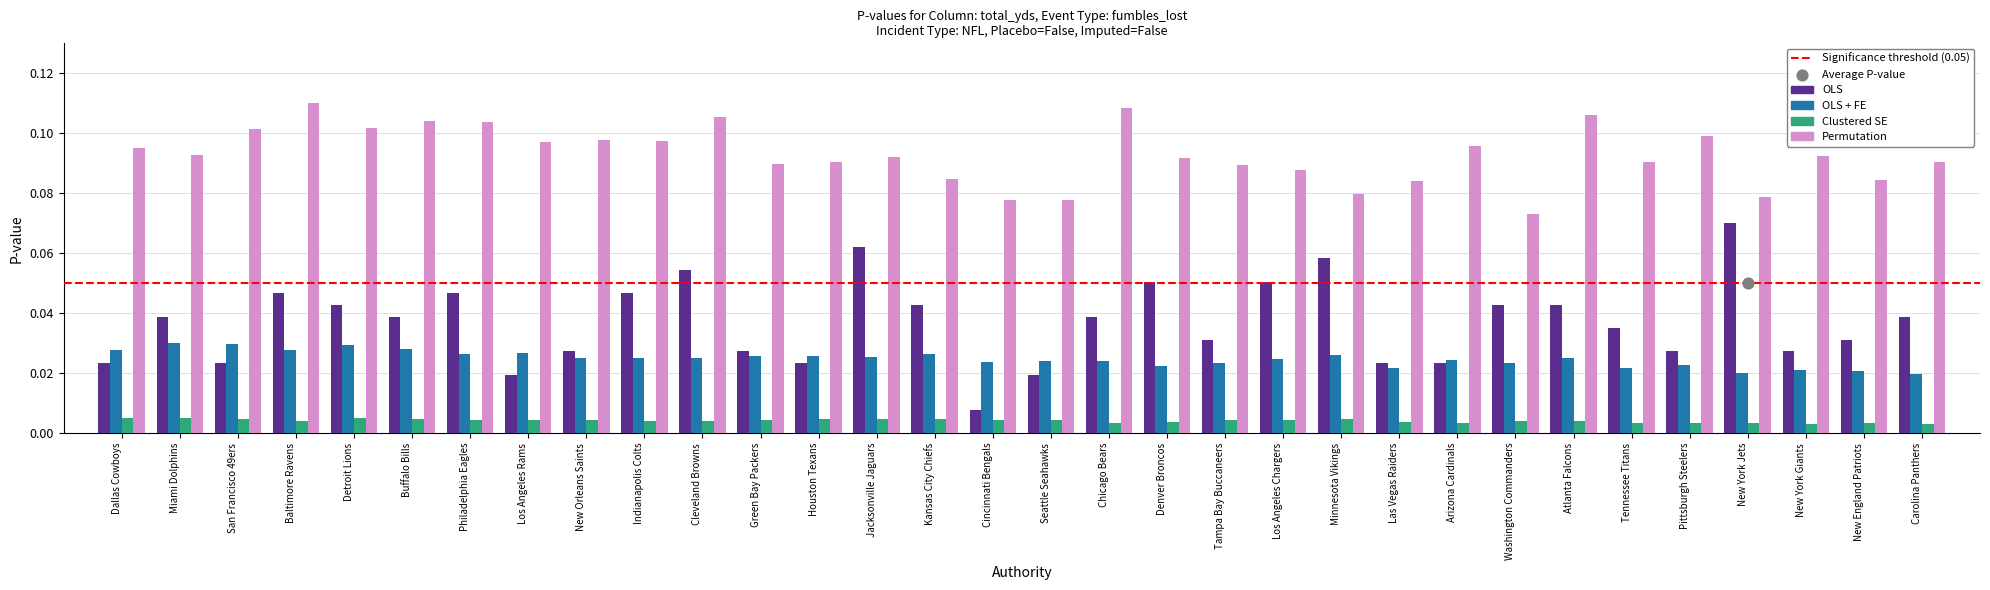

At how many categories does at least one series exceed 0?

32